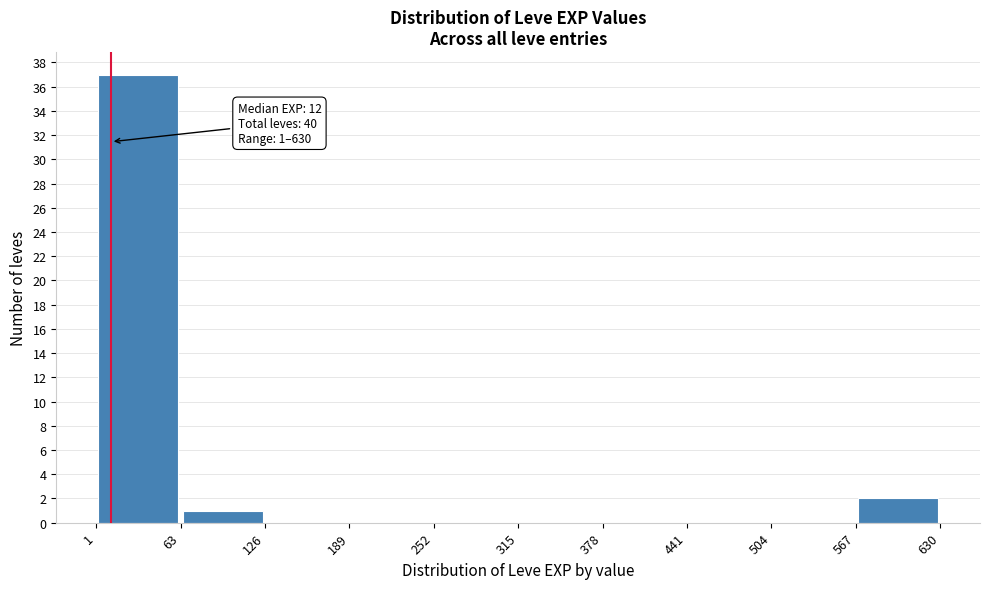

Over which range of the x-axis is the bar tallest?

1 to 63